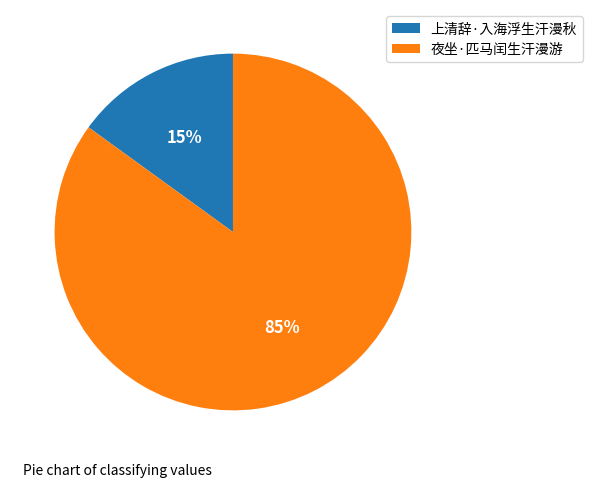

How many slices are in this pie chart?

2